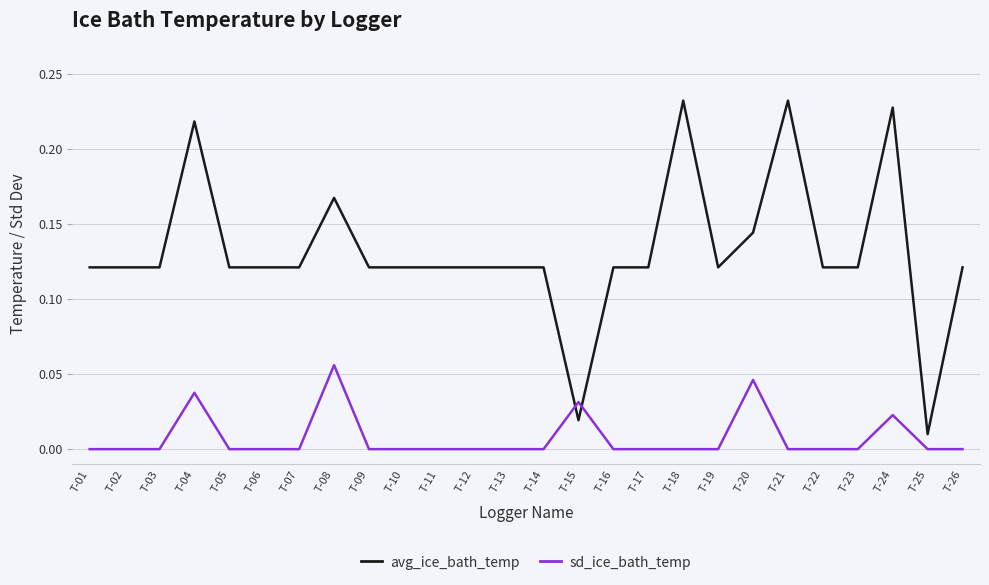

At which label does avg_ice_bath_temp reach its minimum?

T-25